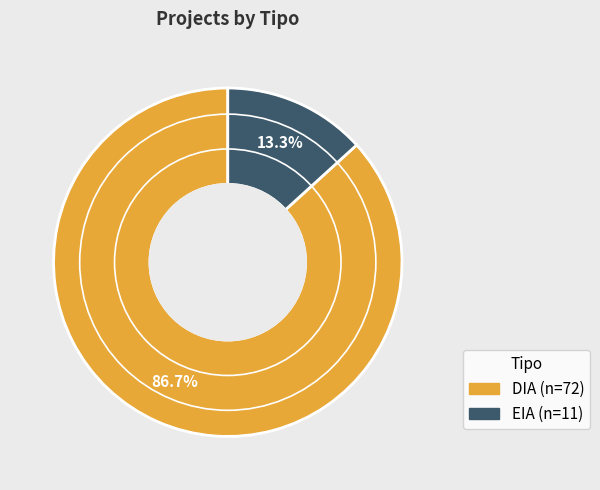

What percentage is the EIA slice, to the nearest percent?

13%